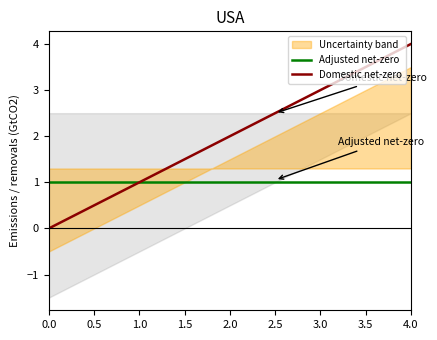

True or false: Adjusted net-zero has a value of 0 at 0.0.

False